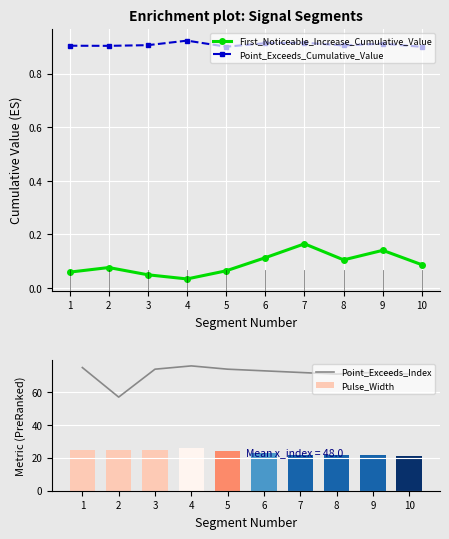

Which category has the lowest value in the Point_Exceeds_Cumulative_Value series?

10